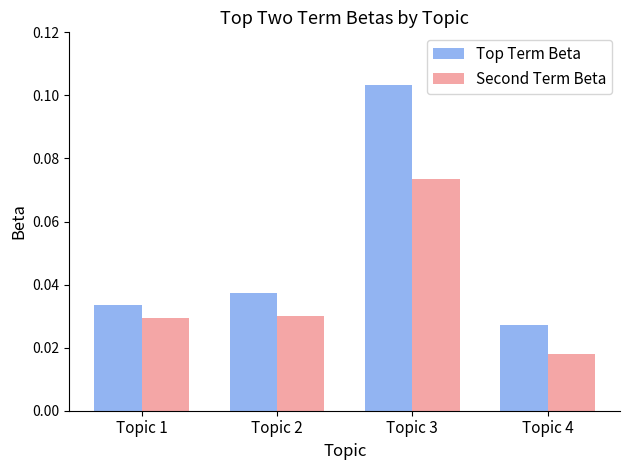

Rank the categories by Top Term Beta value from lowest to highest.

Topic 4, Topic 1, Topic 2, Topic 3